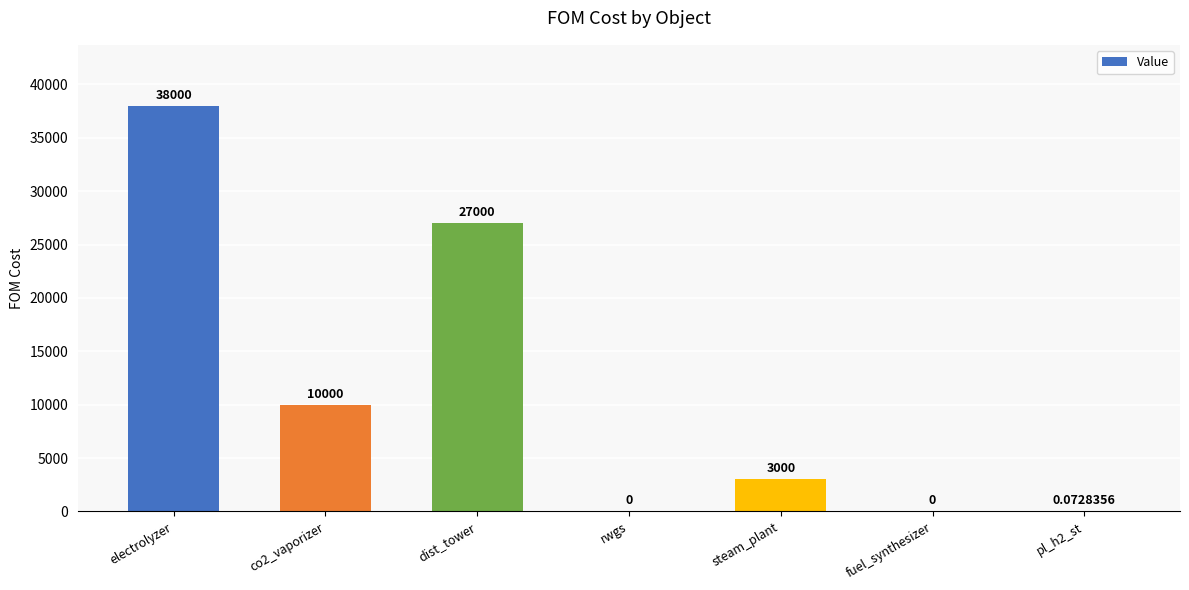

What is the difference between the values at dist_tower and pl_h2_st?

26999.9